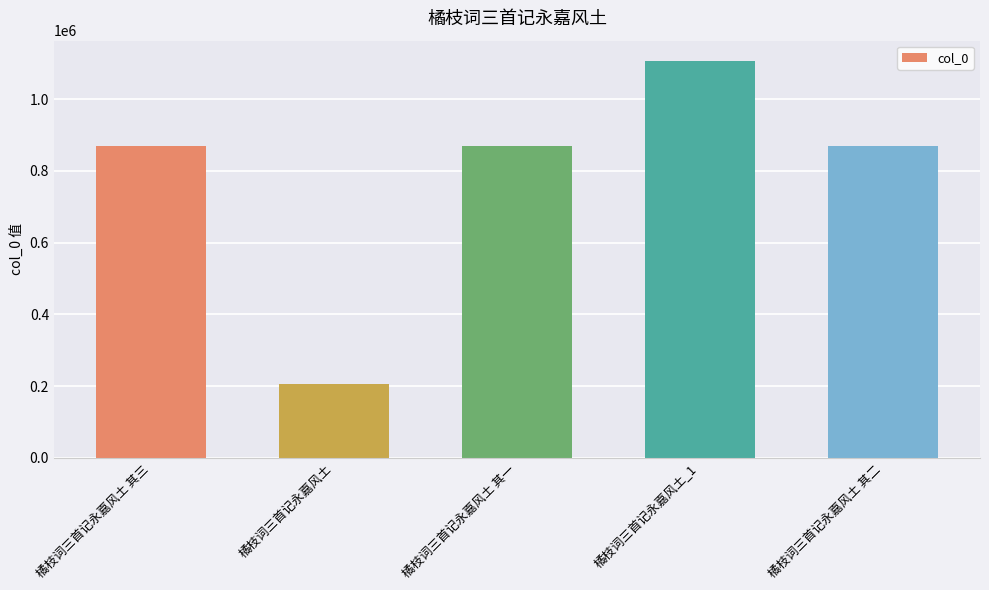

What is the label of the 2nd bar from the right?

橘枝词三首记永嘉风土_1